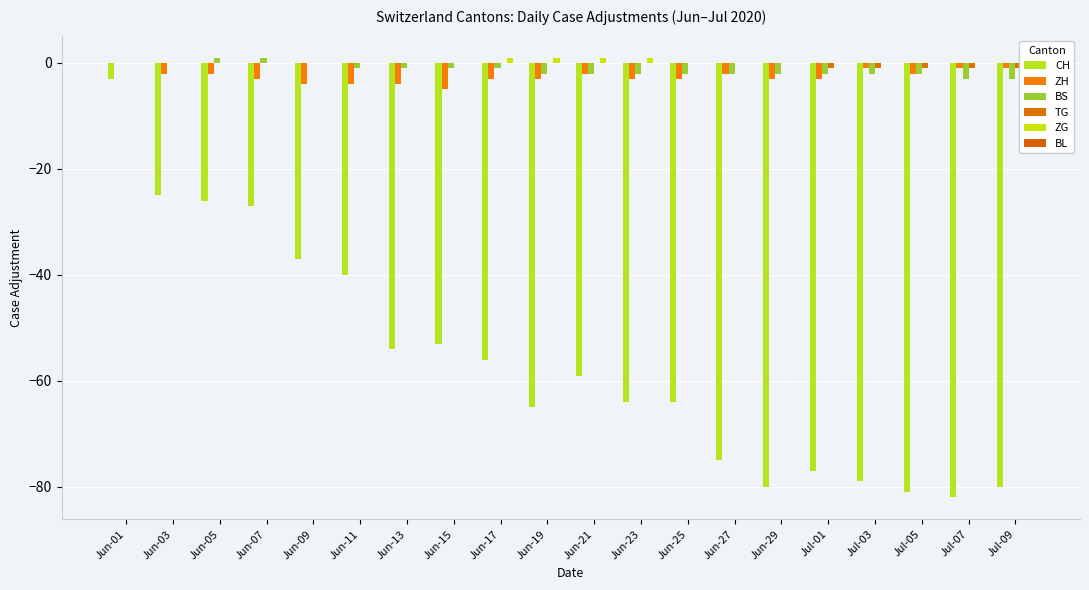

The ZG series shows 1 at Jun-27. True or false?

False